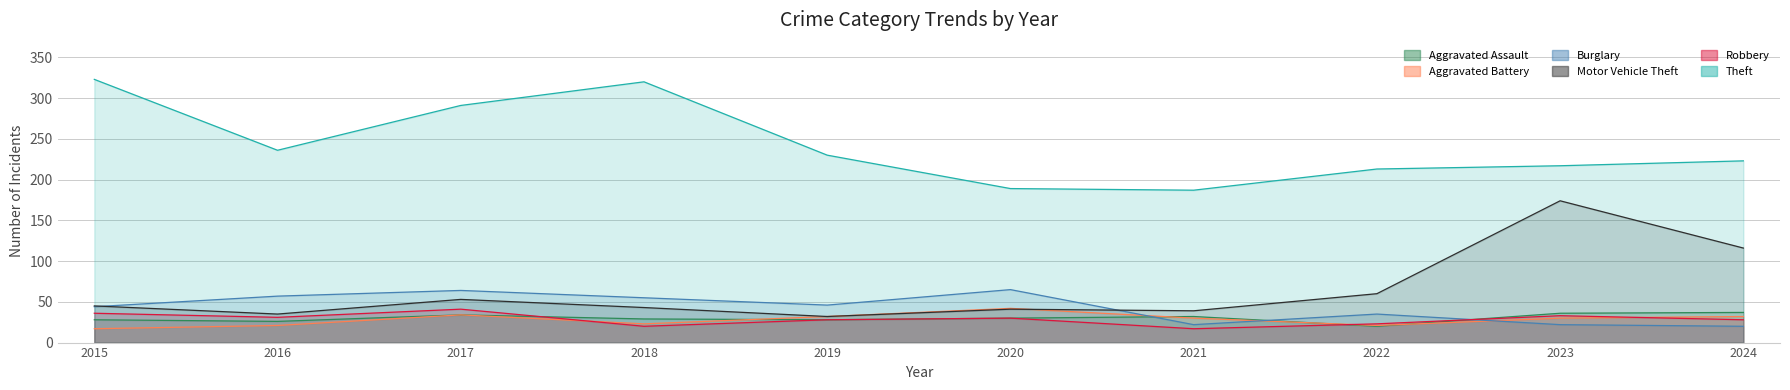

Is the value of Theft at 2015 greater than the value of Burglary at 2016?

Yes